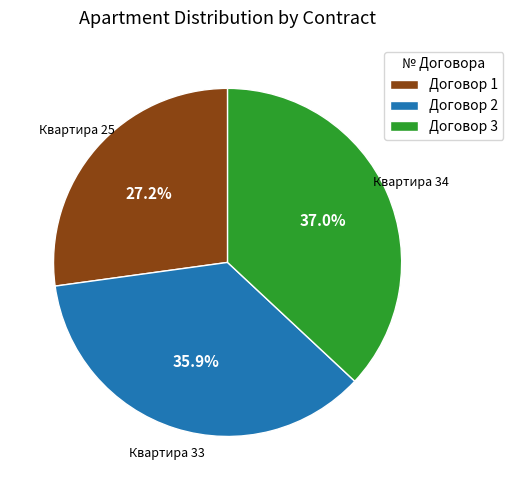

What is the ratio of the value at Договор 1 to the value at Договор 3?

0.7